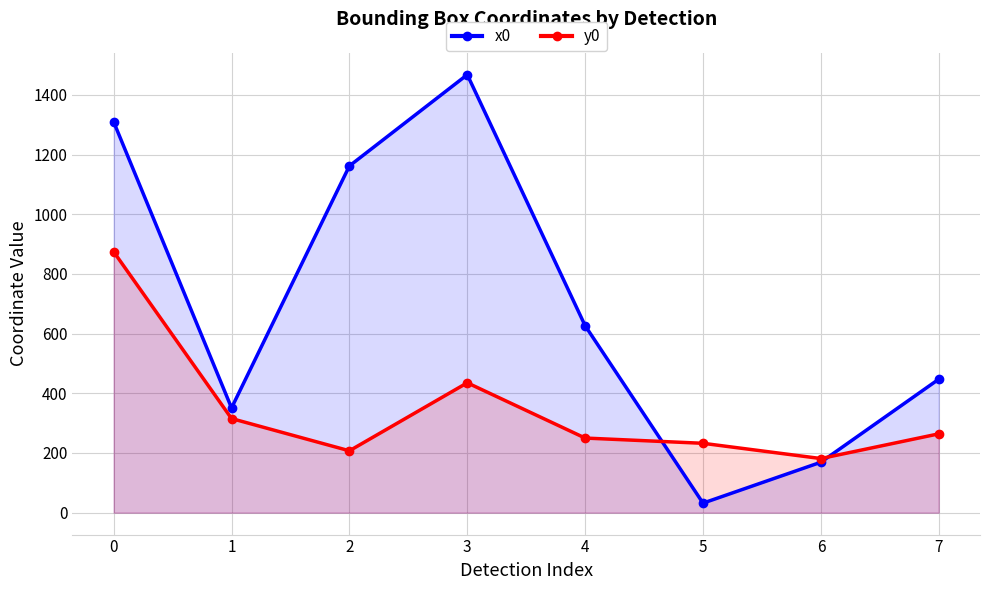

What is the value of the x0 point at the 8th from the left?

447.2